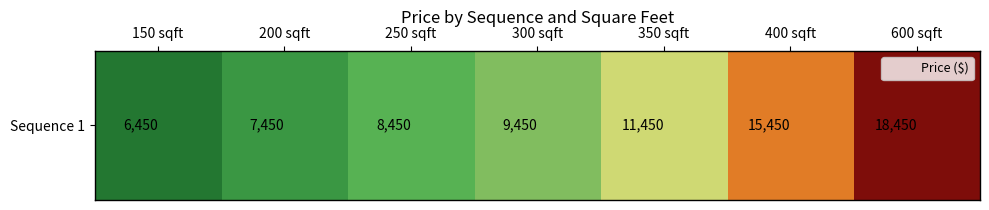

Reading left to right, what are all the values shown in this chart?

150 sqft=6450	200 sqft=7450	250 sqft=8450	300 sqft=9450	350 sqft=11450	400 sqft=15450	600 sqft=18450